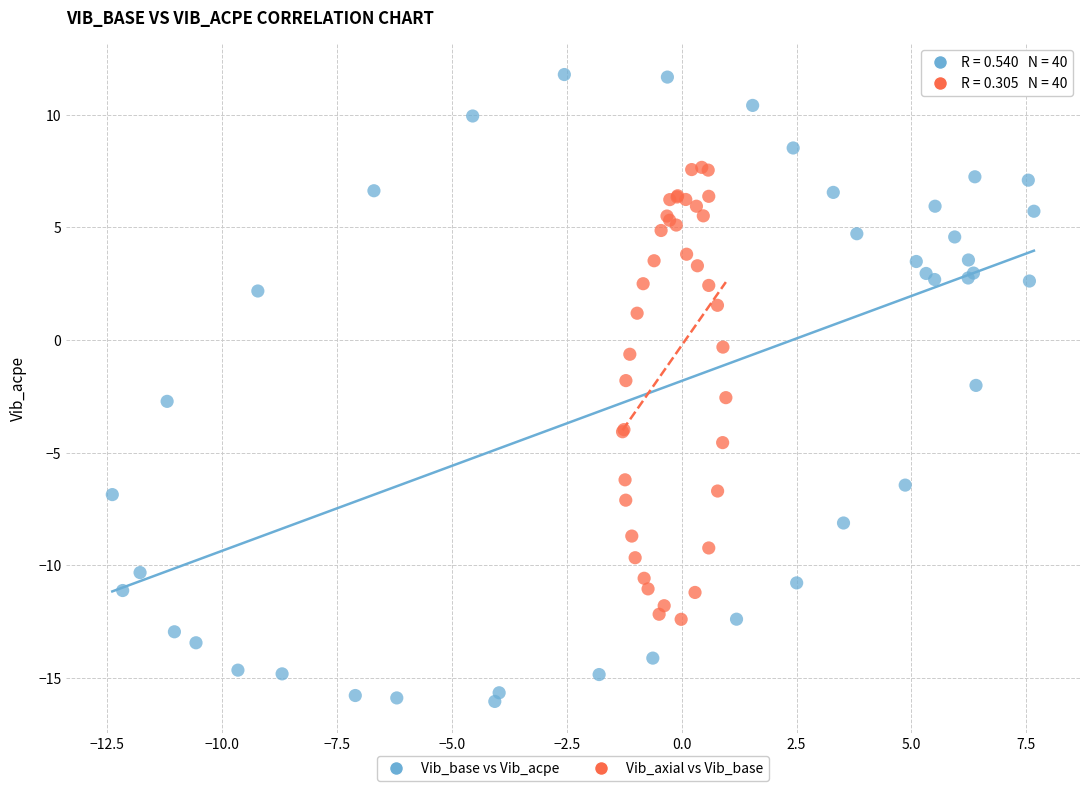

What are all the series names shown in the legend?

Vib_base vs Vib_acpe, Vib_axial vs Vib_base